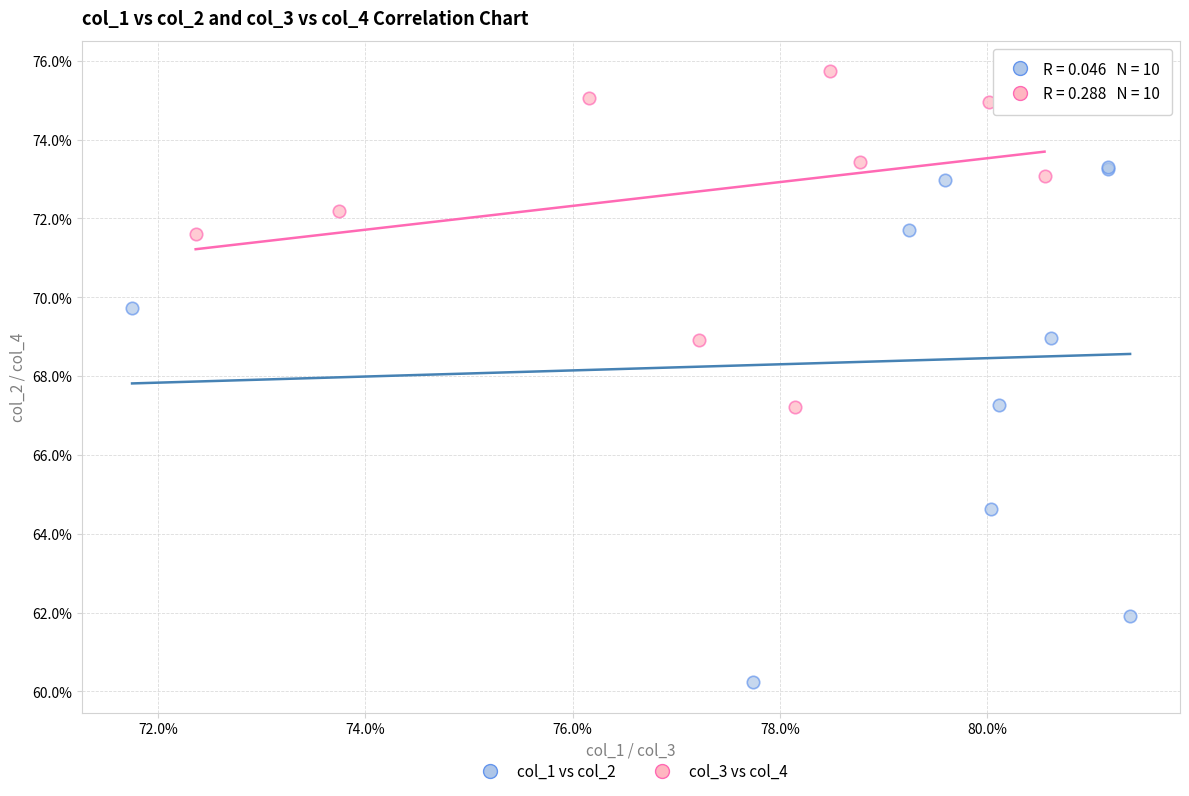

Which series contains the highest Y value?

col_3 vs col_4